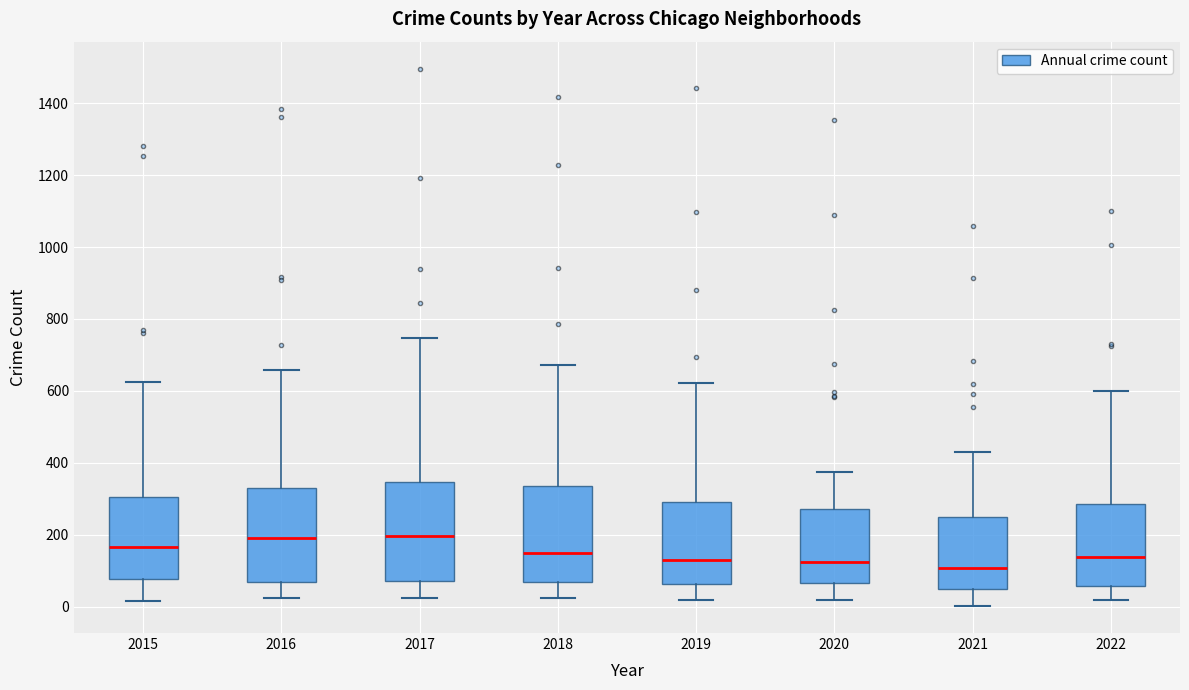

Reading left to right, transcribe this box plot: for each box, give where its median line is, the range the box spans, and where its two whiskers end, as read against the y-axis. The values are not printed on the chart, so give them approximately, as read against the axis.

2015: median 160, box 80 to 300, whiskers 20 to 620
2016: median 200, box 60 to 340, whiskers 20 to 660
2017: median 200, box 80 to 340, whiskers 20 to 740
2018: median 140, box 60 to 340, whiskers 20 to 680
2019: median 140, box 60 to 300, whiskers 20 to 620
2020: median 120, box 60 to 280, whiskers 20 to 380
2021: median 100, box 60 to 240, whiskers 0 to 440
2022: median 140, box 60 to 280, whiskers 20 to 600